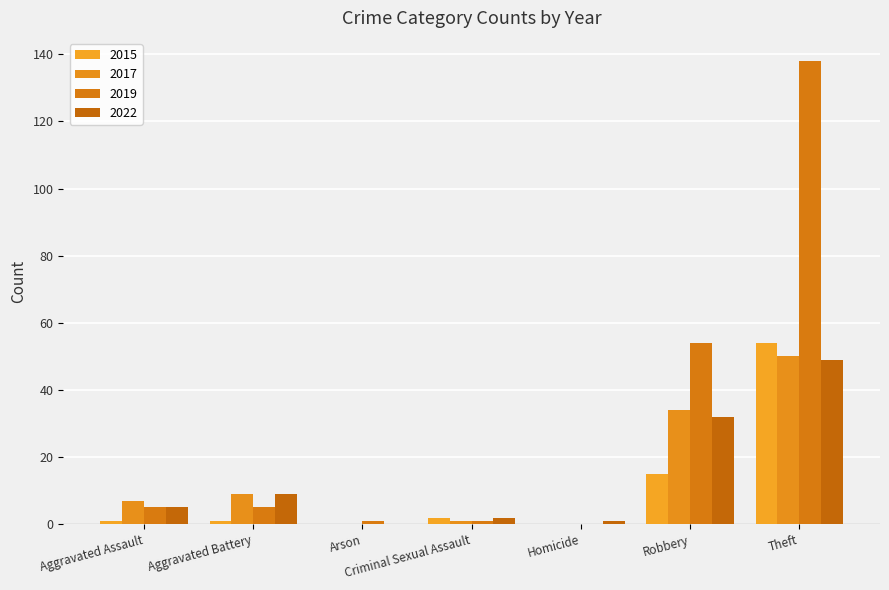

How many data points does each series have?

7